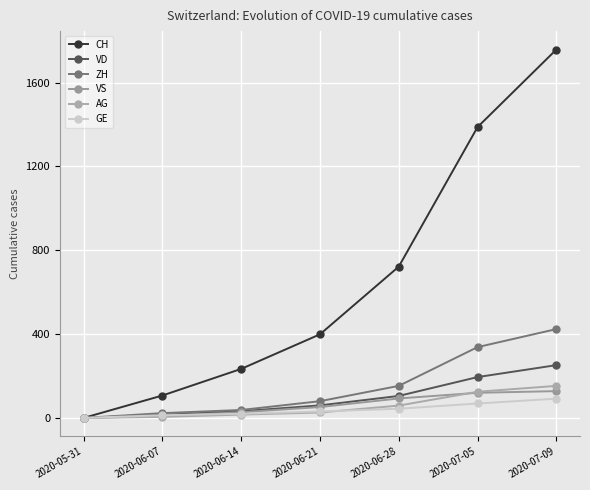

Reading left to right, what are all the values shown in this chart?

CH: 2020-05-31=0	2020-06-07=107	2020-06-14=234	2020-06-21=399	2020-06-28=722	2020-07-05=1388	2020-07-09=1758
VD: 2020-05-31=0	2020-06-07=15	2020-06-14=32	2020-06-21=60	2020-06-28=105	2020-07-05=195	2020-07-09=252
ZH: 2020-05-31=0	2020-06-07=23	2020-06-14=38	2020-06-21=80	2020-06-28=153	2020-07-05=338	2020-07-09=424
VS: 2020-05-31=0	2020-06-07=9	2020-06-14=27	2020-06-21=52	2020-06-28=93	2020-07-05=120	2020-07-09=128
AG: 2020-05-31=0	2020-06-07=5	2020-06-14=16	2020-06-21=26	2020-06-28=59	2020-07-05=125	2020-07-09=153
GE: 2020-05-31=0	2020-06-07=13	2020-06-14=20	2020-06-21=31	2020-06-28=44	2020-07-05=69	2020-07-09=92